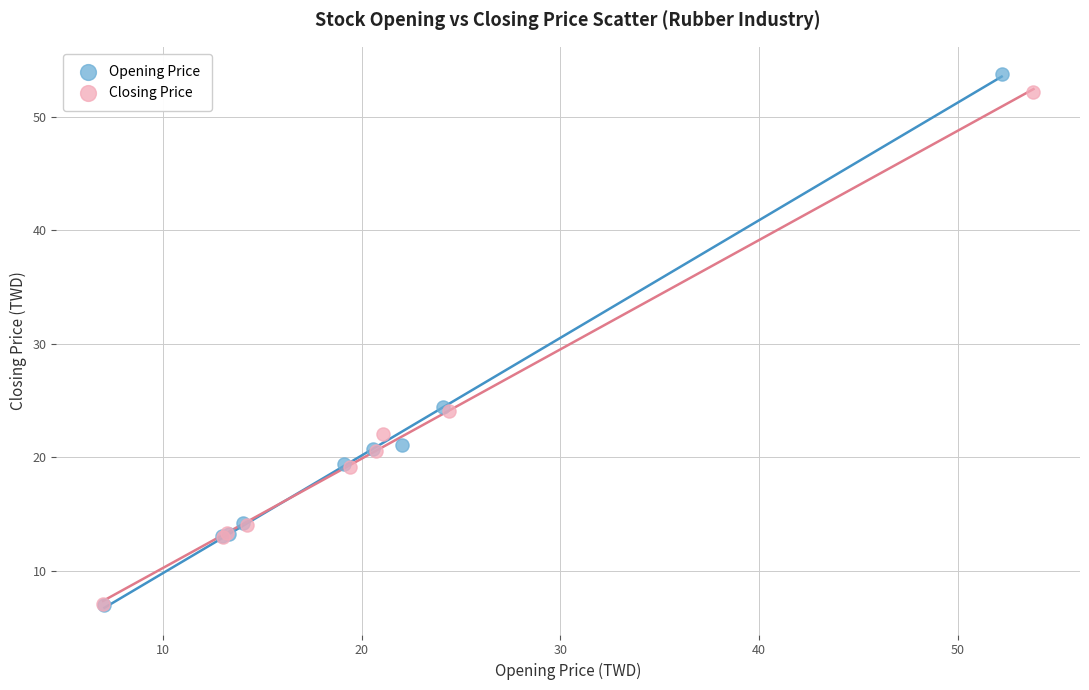

Which series has the widest spread of Y values?

Opening Price